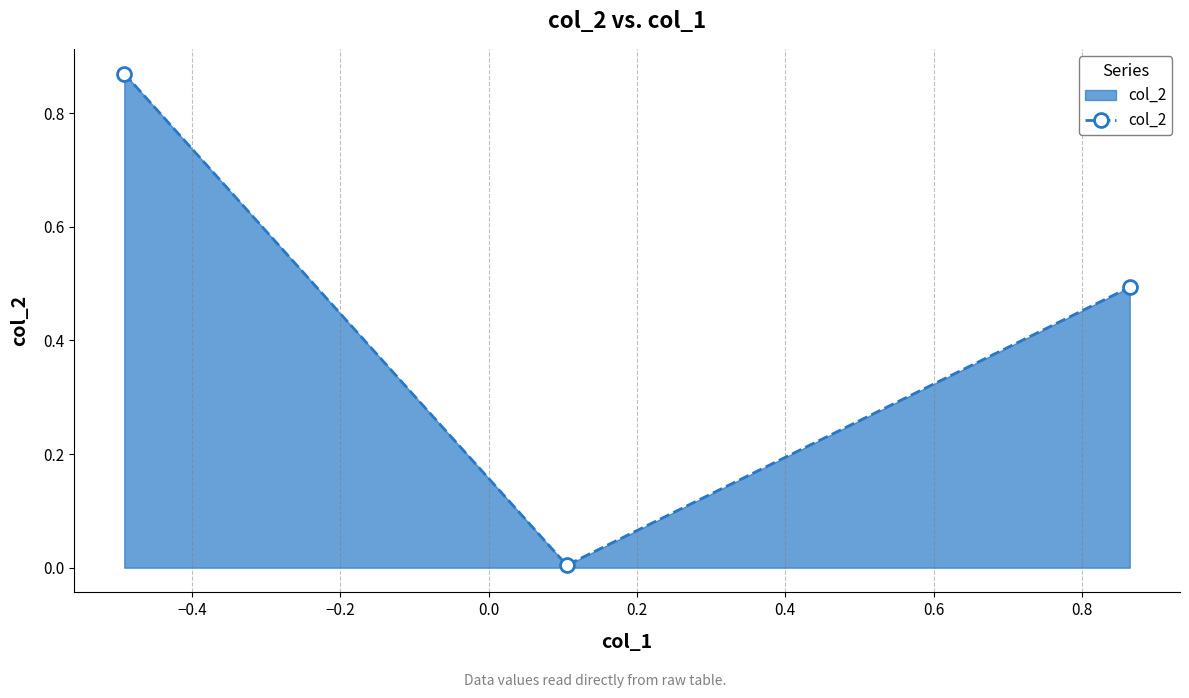

What is the average value?

0.5